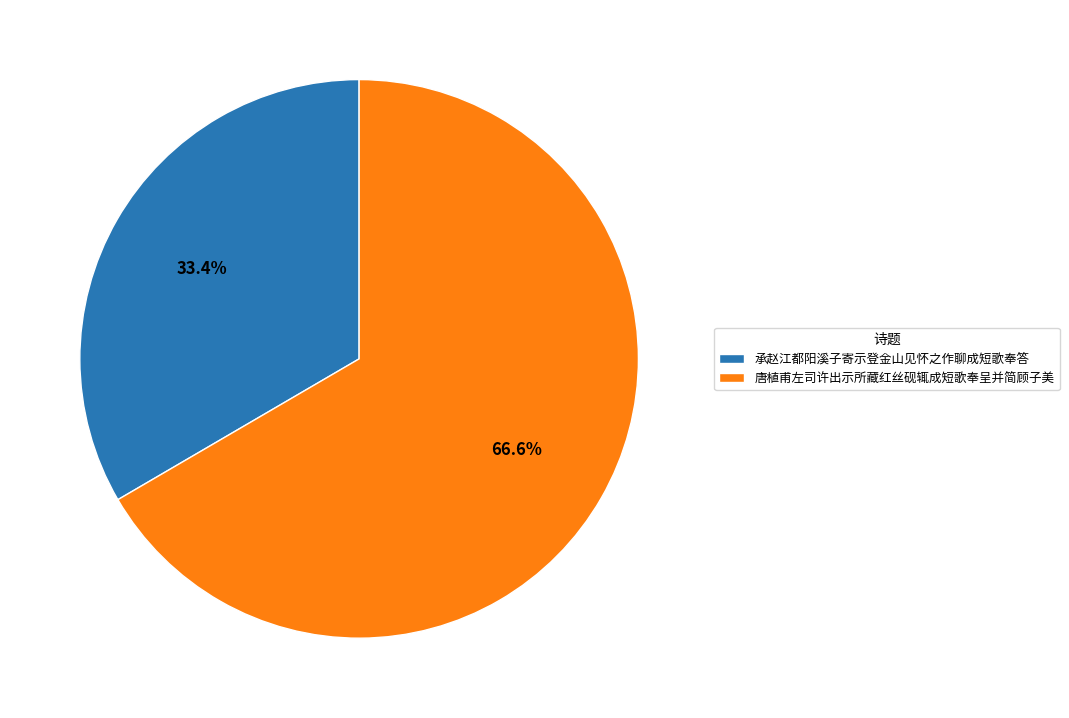

Which category has the smallest portion of the pie?

承赵江都阳溪子寄示登金山见怀之作聊成短歌奉答